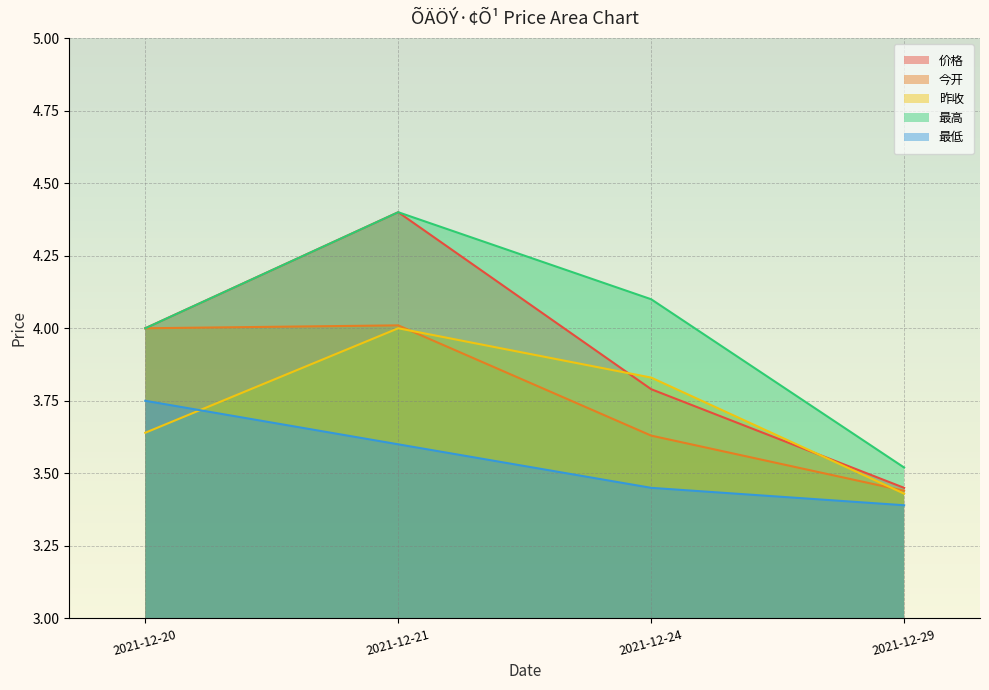

Which has a higher value, 2021-12-29 or 2021-12-21?

2021-12-21